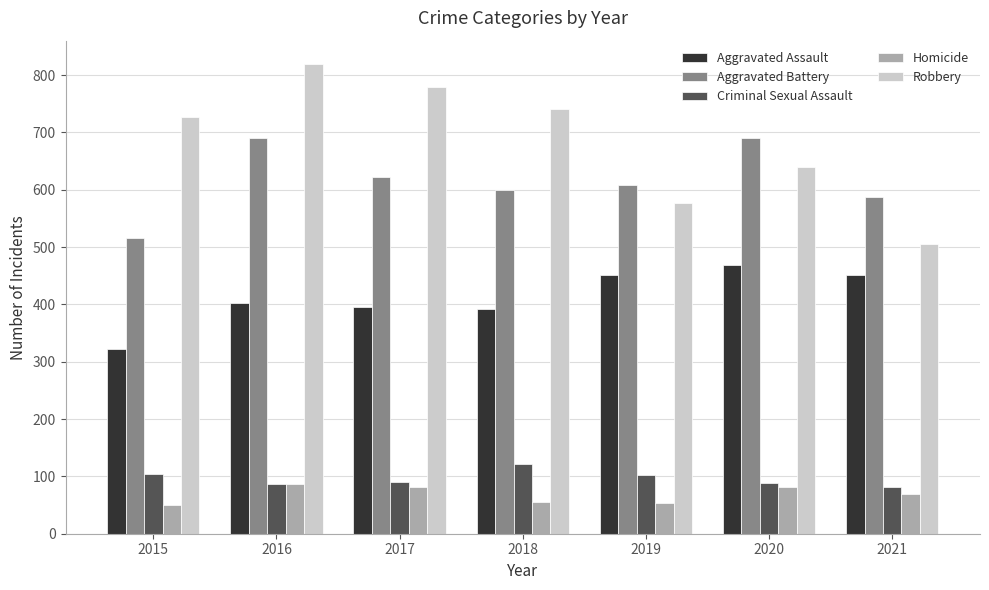

What is the value of the Aggravated Battery bar at the 7th from the left?

587